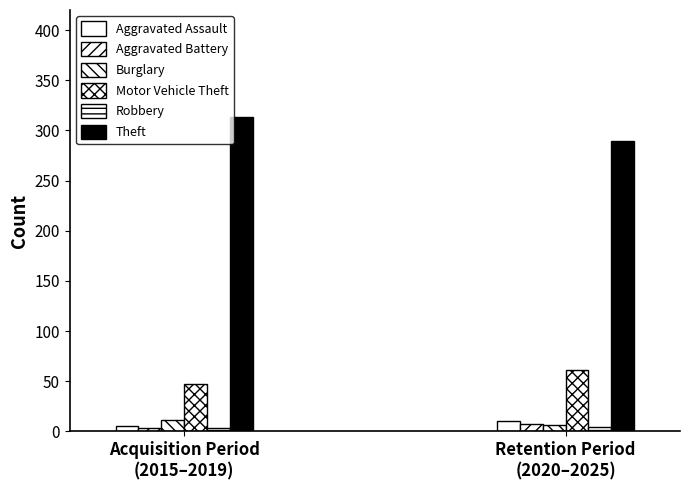

How many bars are there in each group?

6